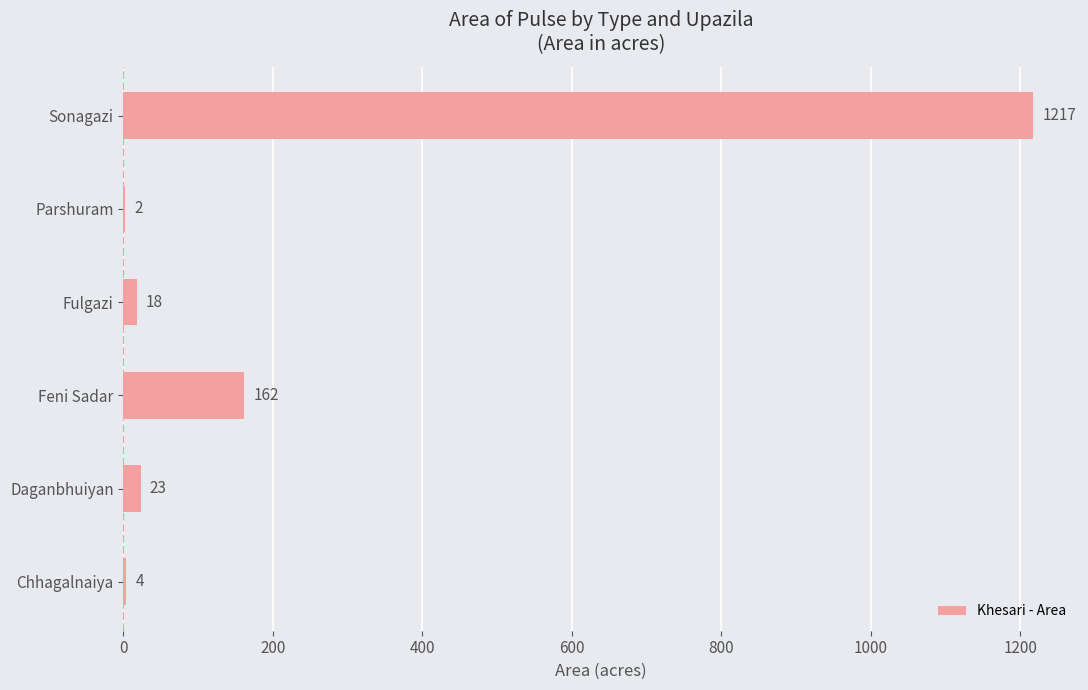

What is the maximum value shown in the chart?

1217